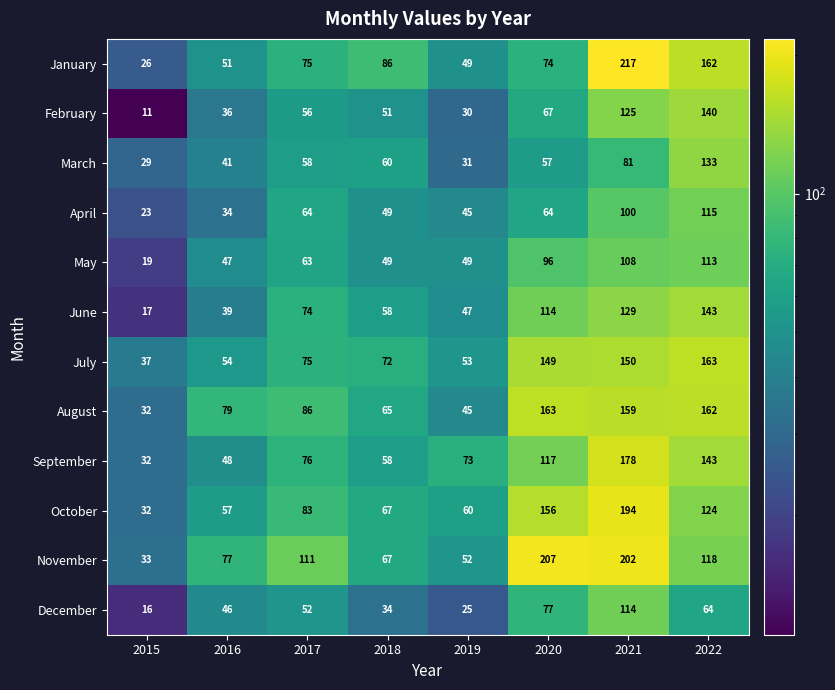

What is the sum of the August values at 2021 and 2020?

322